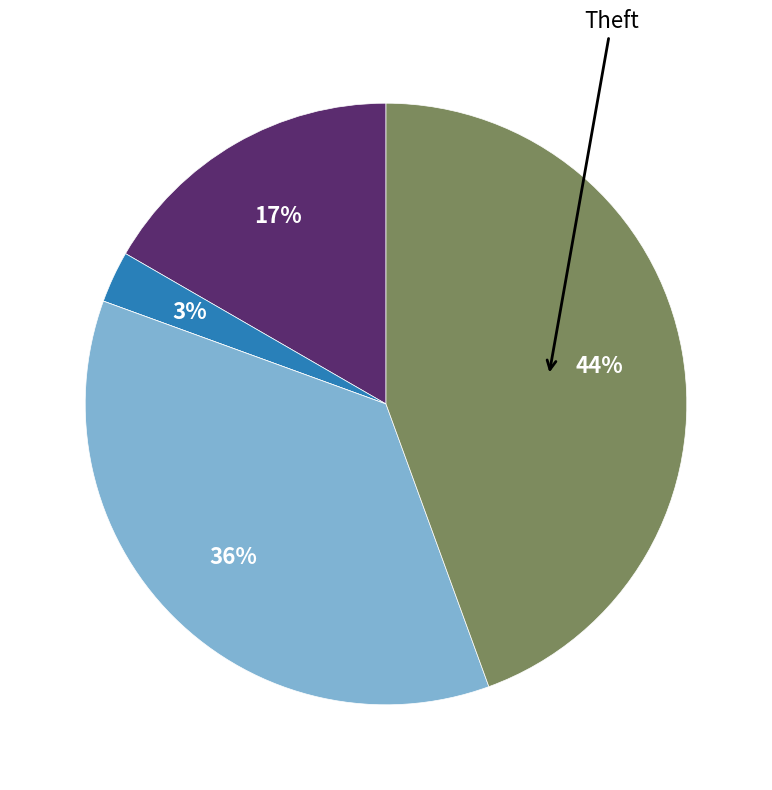

Is there a majority slice in this chart?

No